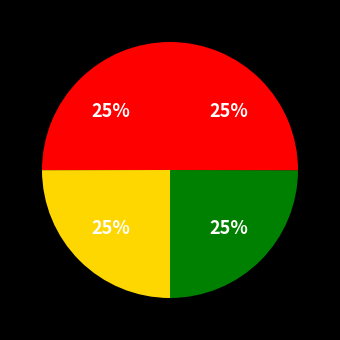

Count the number of slices in the pie.

4